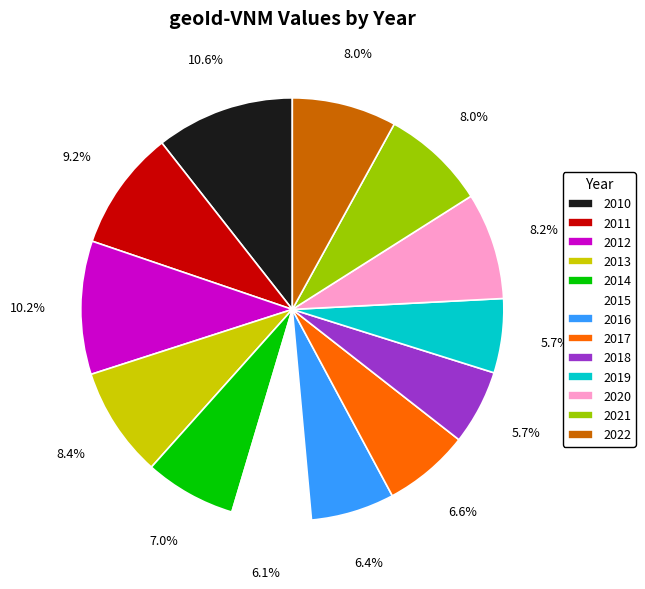

Does 2015 represent more than half of the total?

No